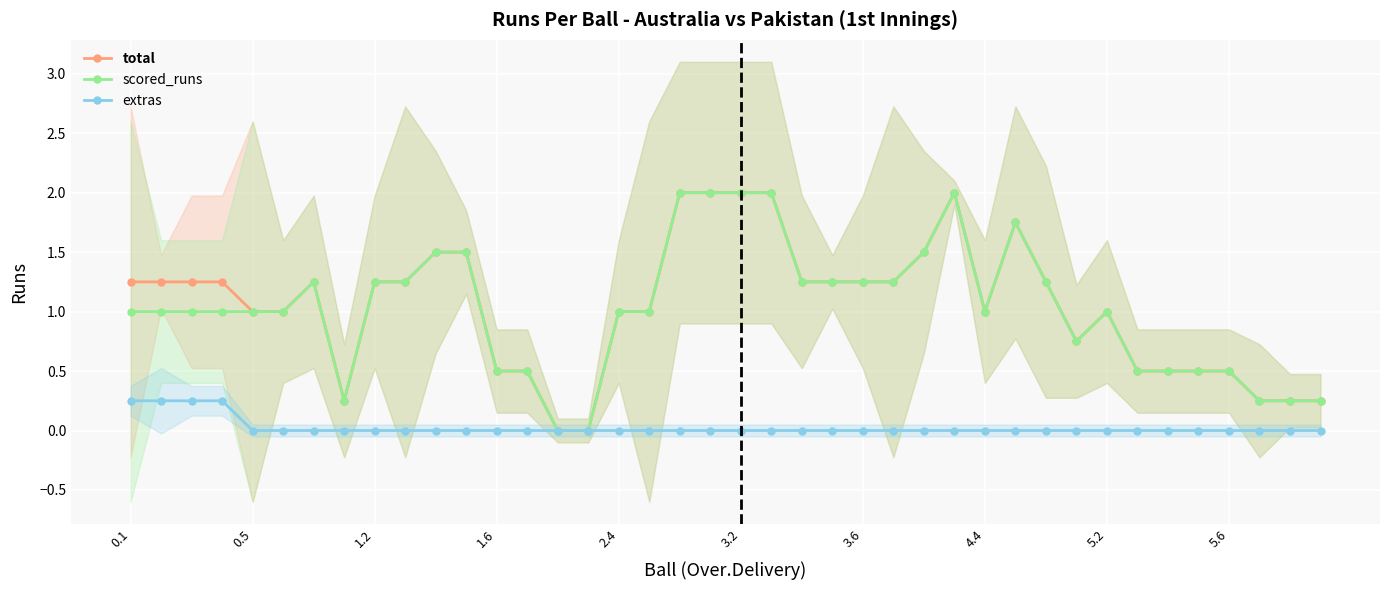

Reading left to right, extract all data points from this chart.

total: 1.2	1.2	1.2	1.2	1.0	1.0	1.2	0.2	1.2	1.2	1.5	1.5	0.5	0.5	0.0	0.0	1.0	1.0	2.0	2.0	2.0	2.0	1.2	1.2	1.2	1.2	1.5	2.0	1.0	1.8	1.2	0.8	1.0	0.5	0.5	0.5	0.5	0.2	0.2	0.2
scored_runs: 1.0	1.0	1.0	1.0	1.0	1.0	1.2	0.2	1.2	1.2	1.5	1.5	0.5	0.5	0.0	0.0	1.0	1.0	2.0	2.0	2.0	2.0	1.2	1.2	1.2	1.2	1.5	2.0	1.0	1.8	1.2	0.8	1.0	0.5	0.5	0.5	0.5	0.2	0.2	0.2
extras: 0.2	0.2	0.2	0.2	0.0	0.0	0.0	0.0	0.0	0.0	0.0	0.0	0.0	0.0	0.0	0.0	0.0	0.0	0.0	0.0	0.0	0.0	0.0	0.0	0.0	0.0	0.0	0.0	0.0	0.0	0.0	0.0	0.0	0.0	0.0	0.0	0.0	0.0	0.0	0.0